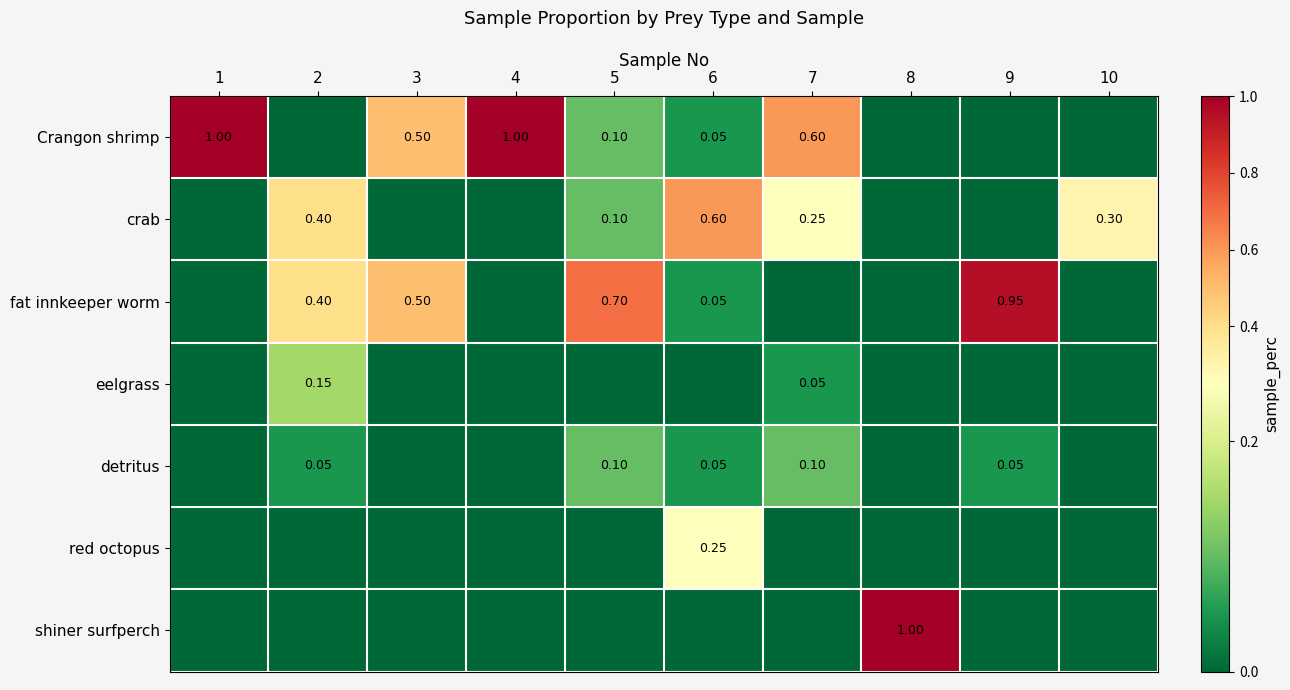

Is the value of fat innkeeper worm at 4 greater than the value of crab at 10?

No